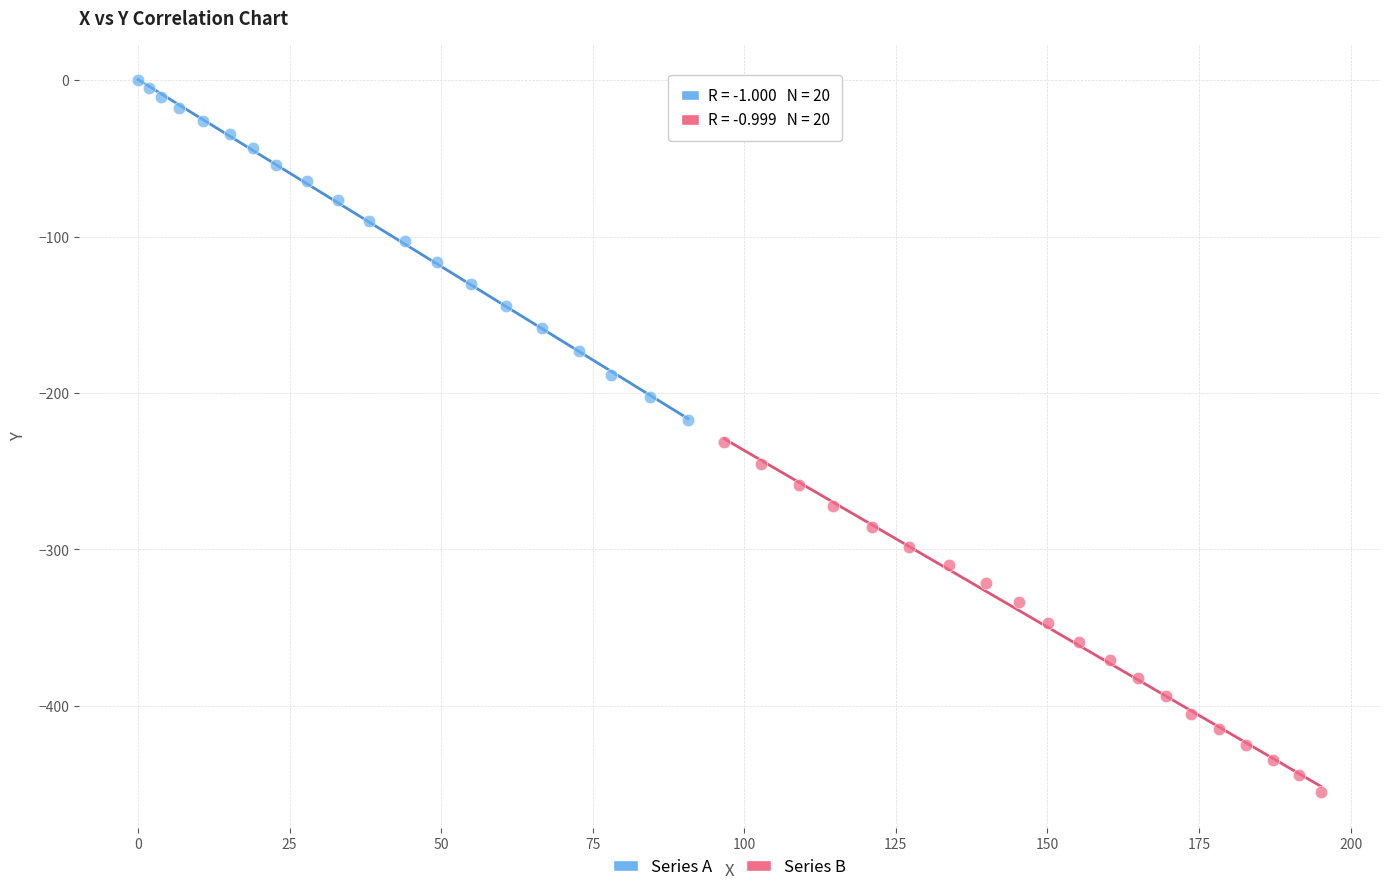

Which series contains the highest Y value?

Series A